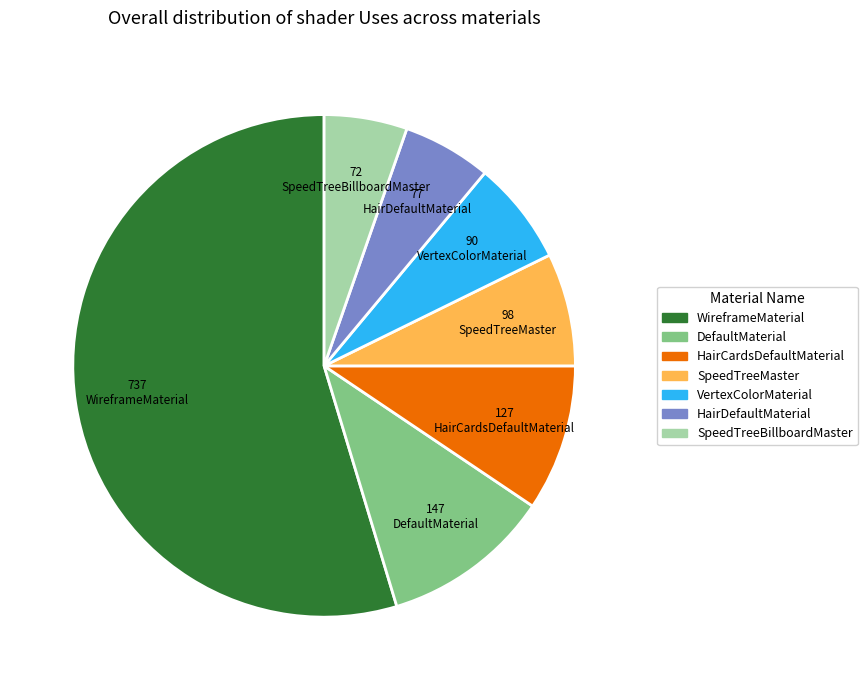

Is the sum of VertexColorMaterial and HairDefaultMaterial greater than half?

No